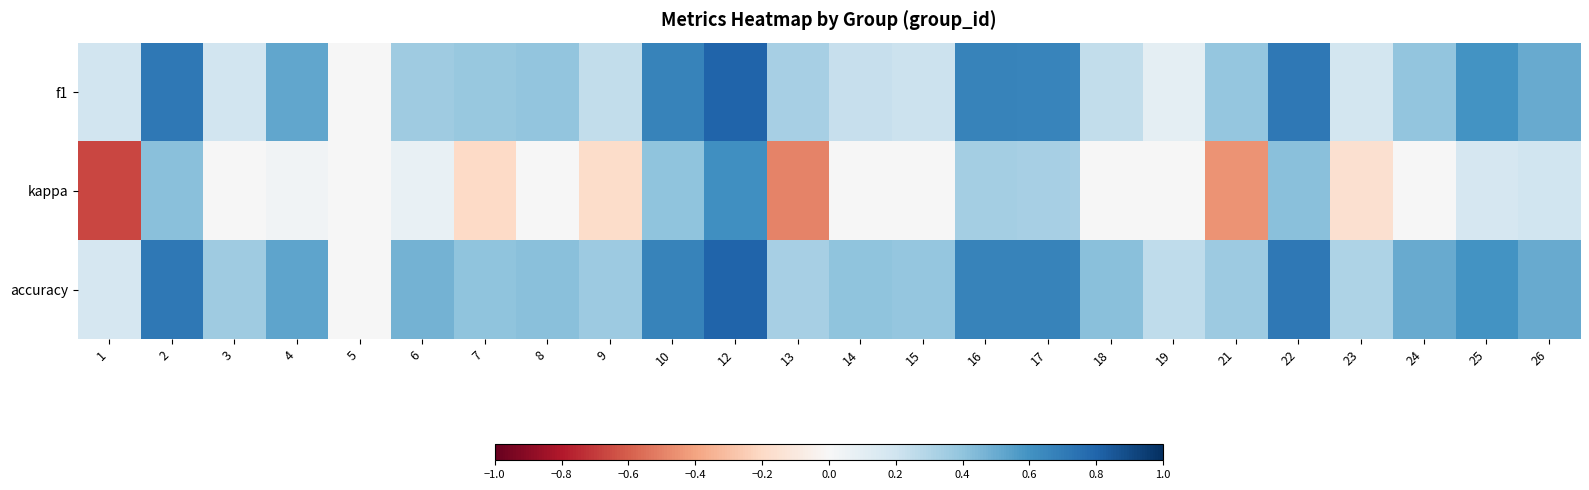

At which category is the sum across all series the highest?

12